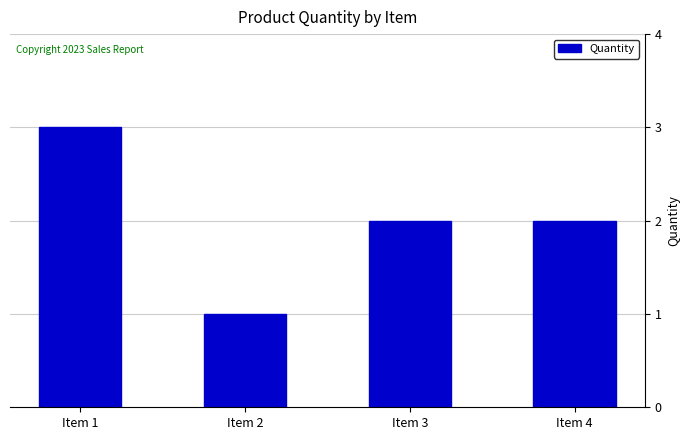

The chart shows a value of 0 at Item 2. True or false?

False